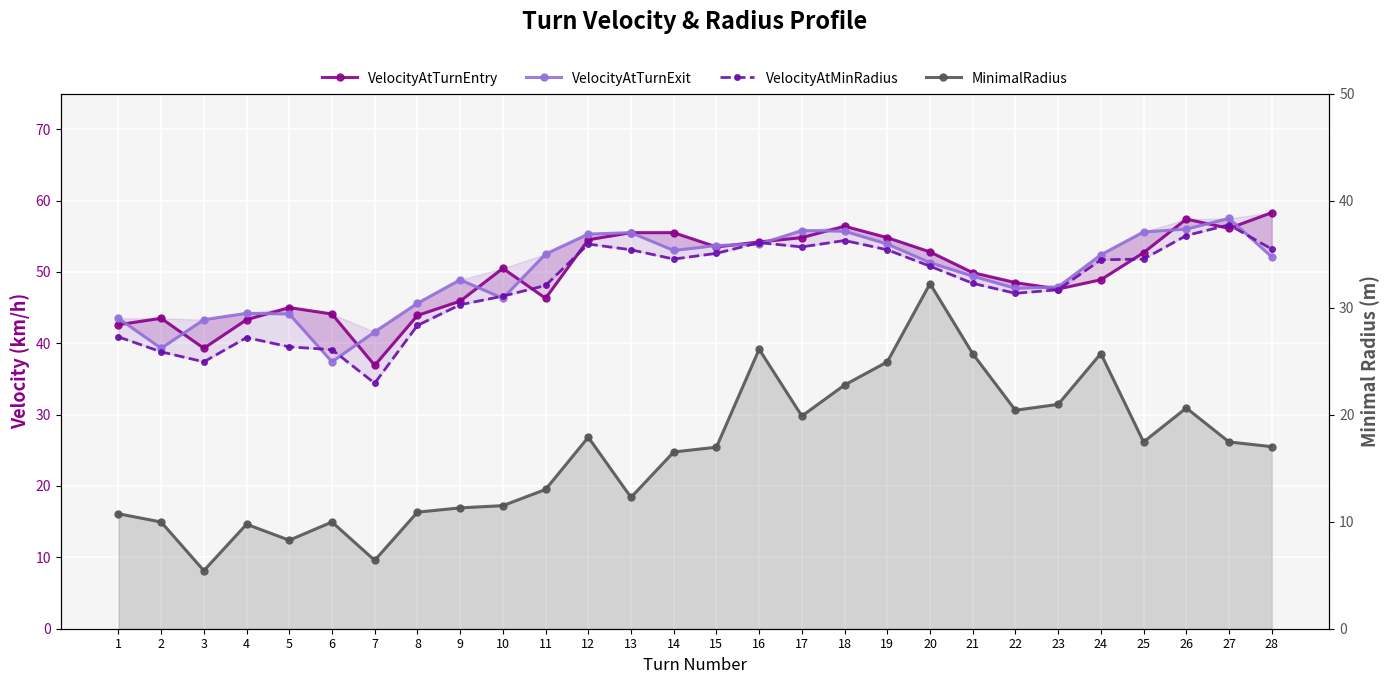

Where is the first local minimum for VelocityAtTurnEntry?

3